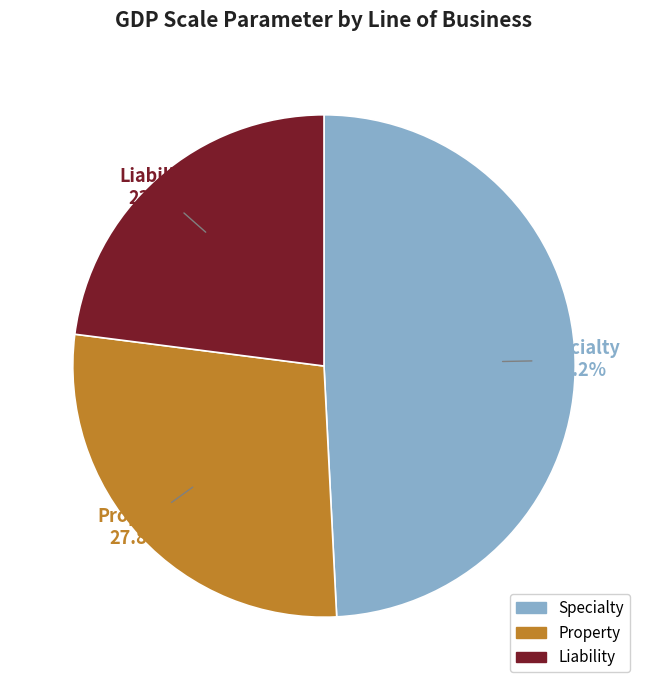

To the nearest percent, what is the difference between the Specialty and Liability slice percentages?

26%